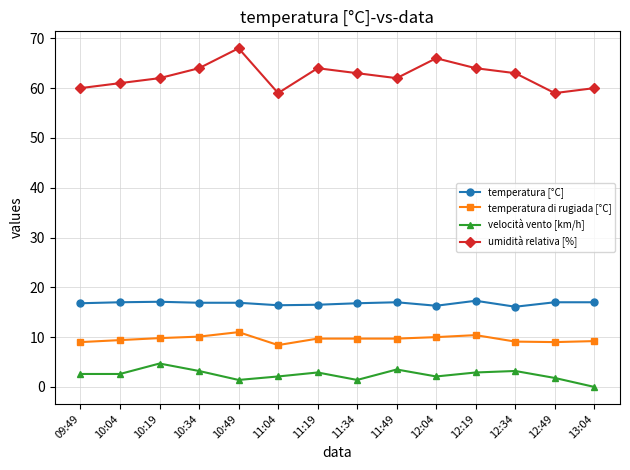

At which category does the chart reach its minimum across all series?

13:04